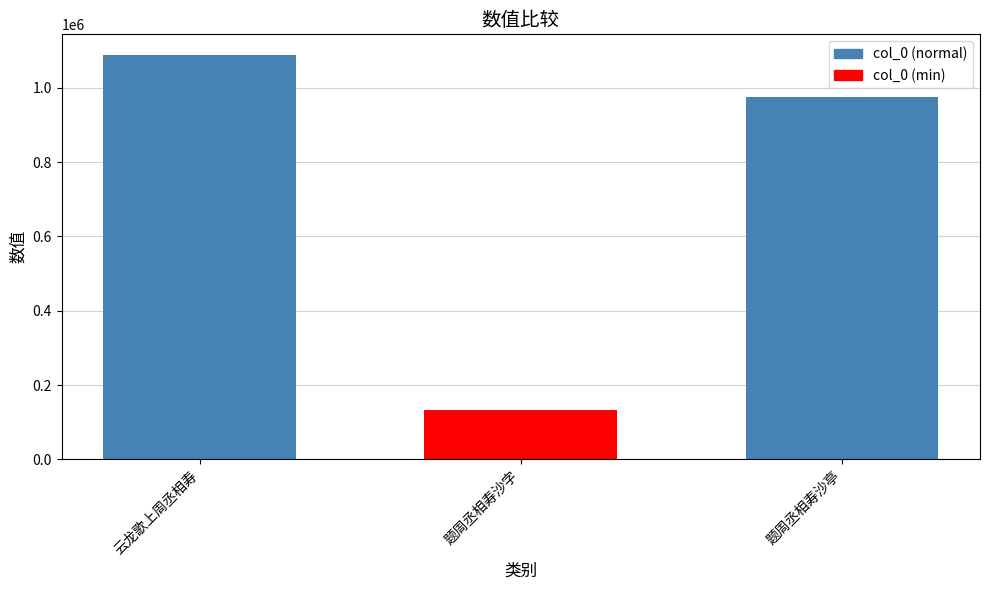

Count the number of data series in this chart.

1